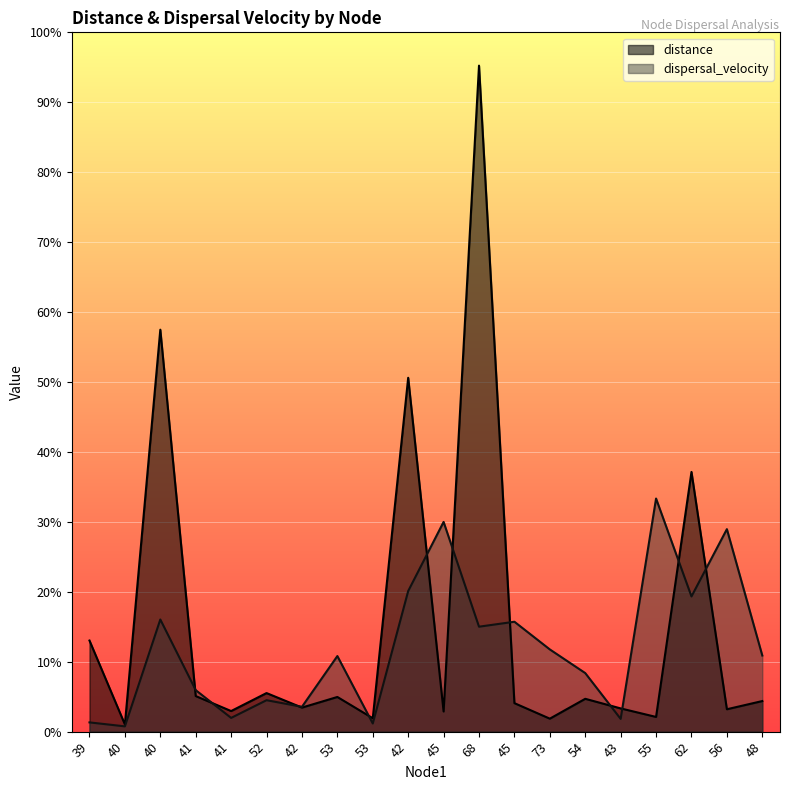

At 42, list the series in order from largest to smallest.

dispersal_velocity, distance